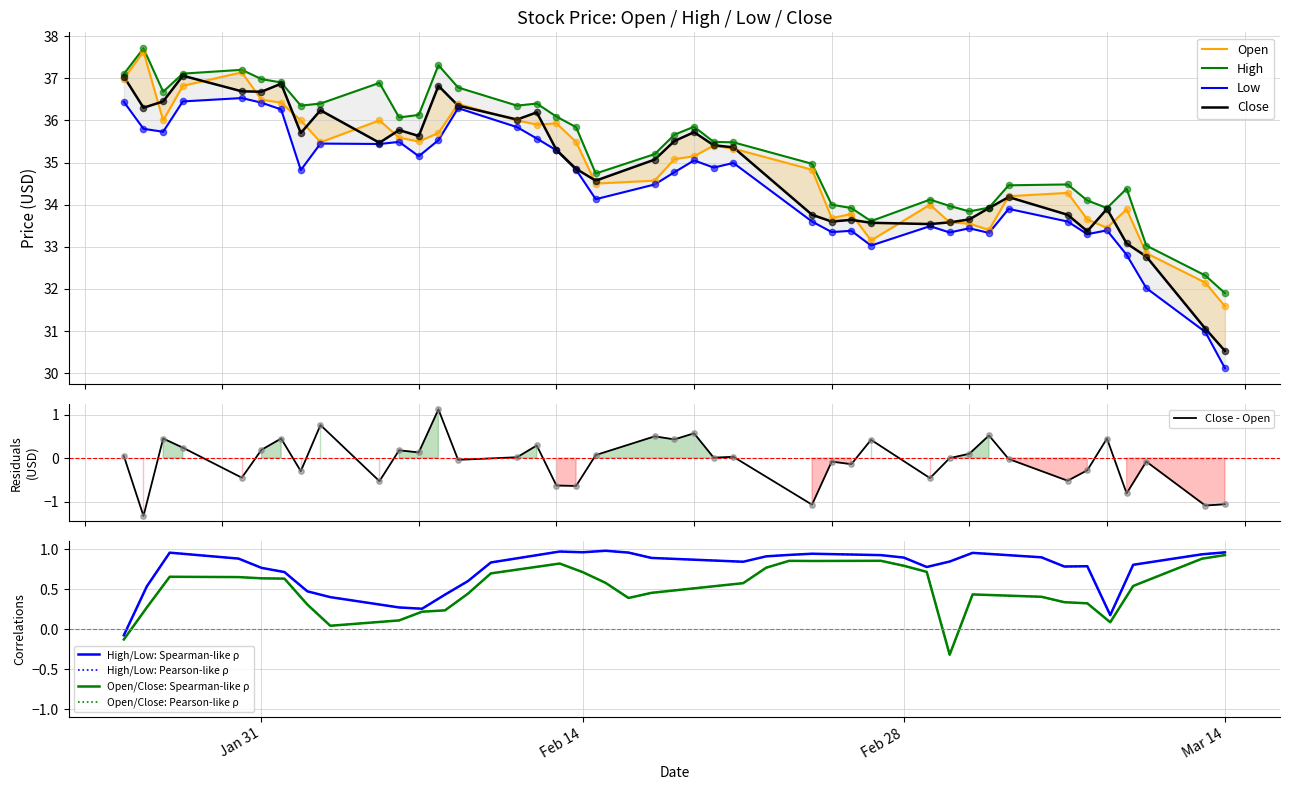

At which category is the sum across all series the highest?

2023-01-17